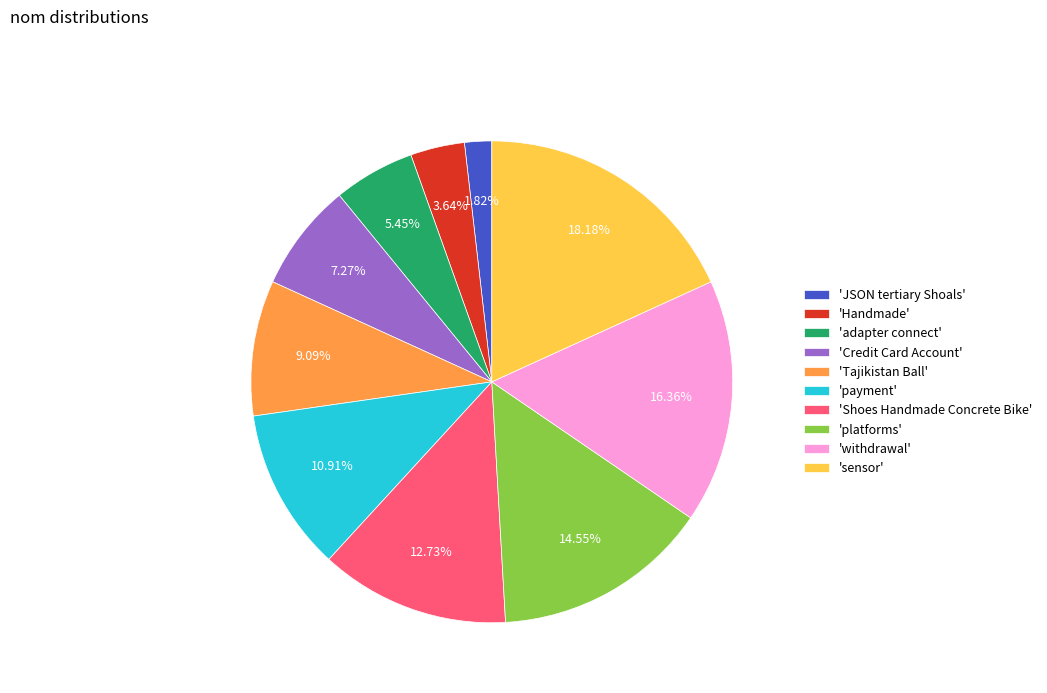

Is the sum of 'payment' and 'withdrawal' greater than half?

No